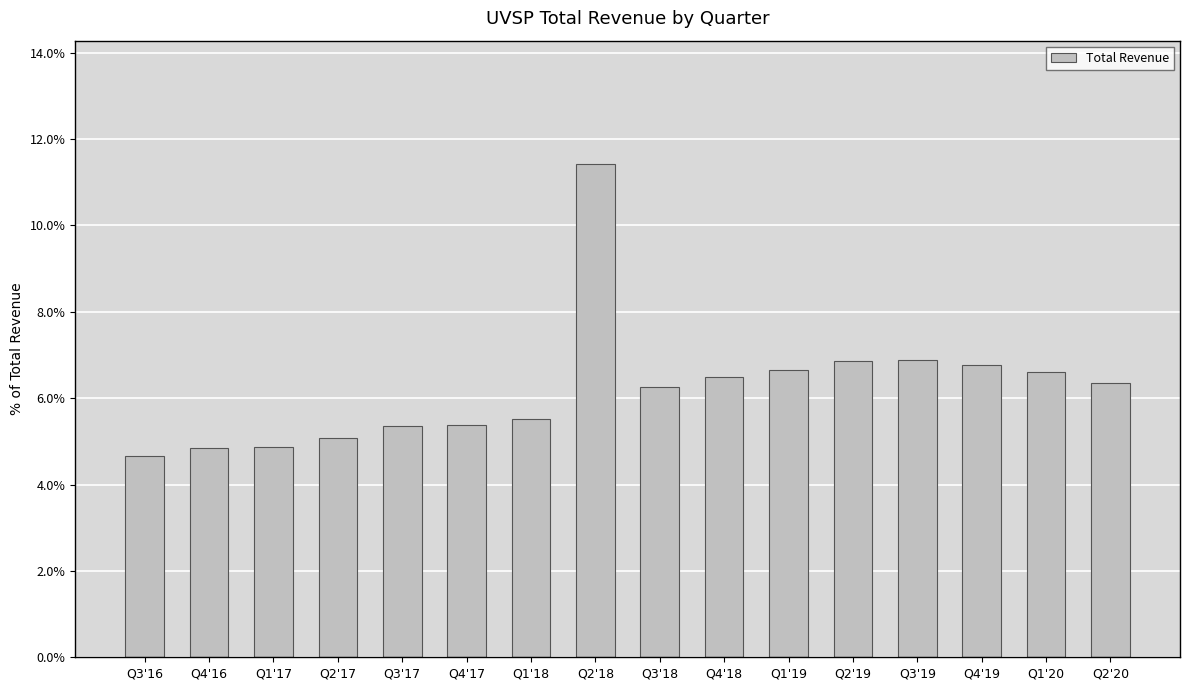

Rank the categories by value from highest to lowest.

Q2'18, Q3'19, Q2'19, Q4'19, Q1'19, Q1'20, Q4'18, Q2'20, Q3'18, Q1'18, Q4'17, Q3'17, Q2'17, Q1'17, Q4'16, Q3'16